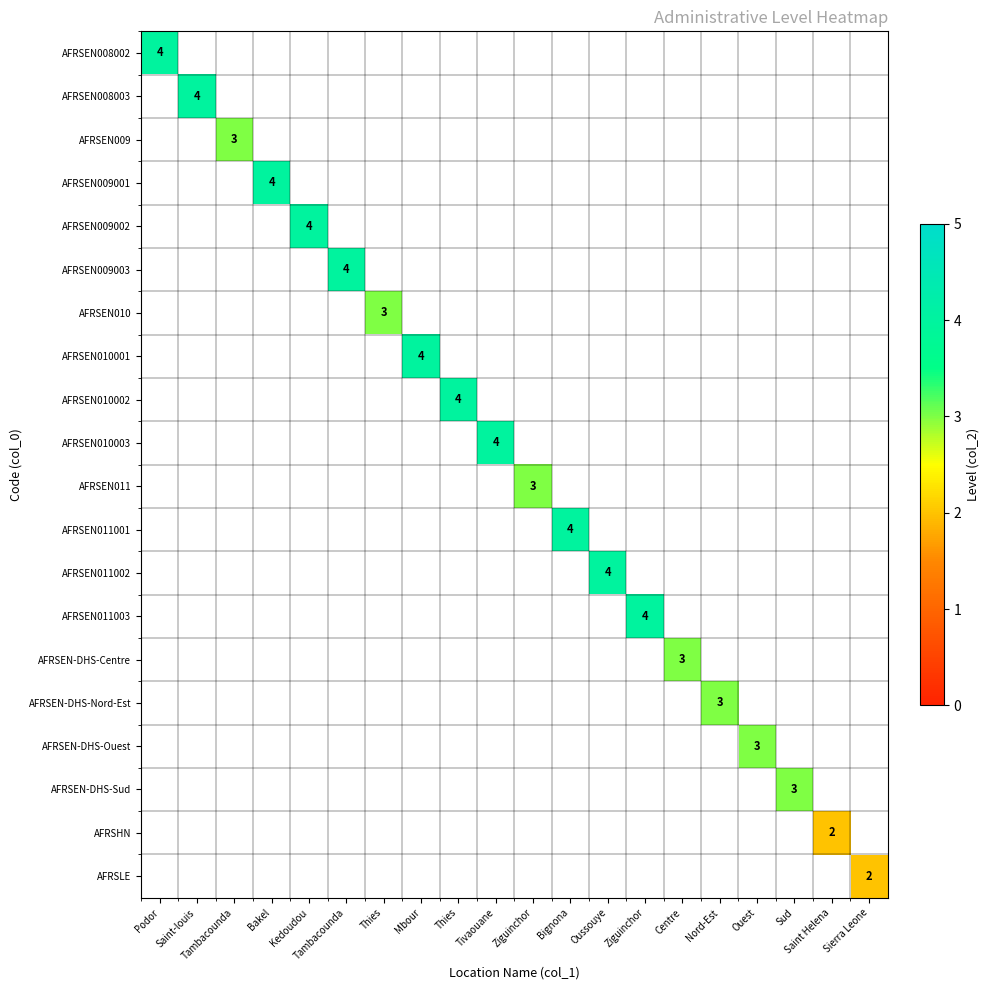

Which has a higher value, Podor or Ziguinchor?

Ziguinchor